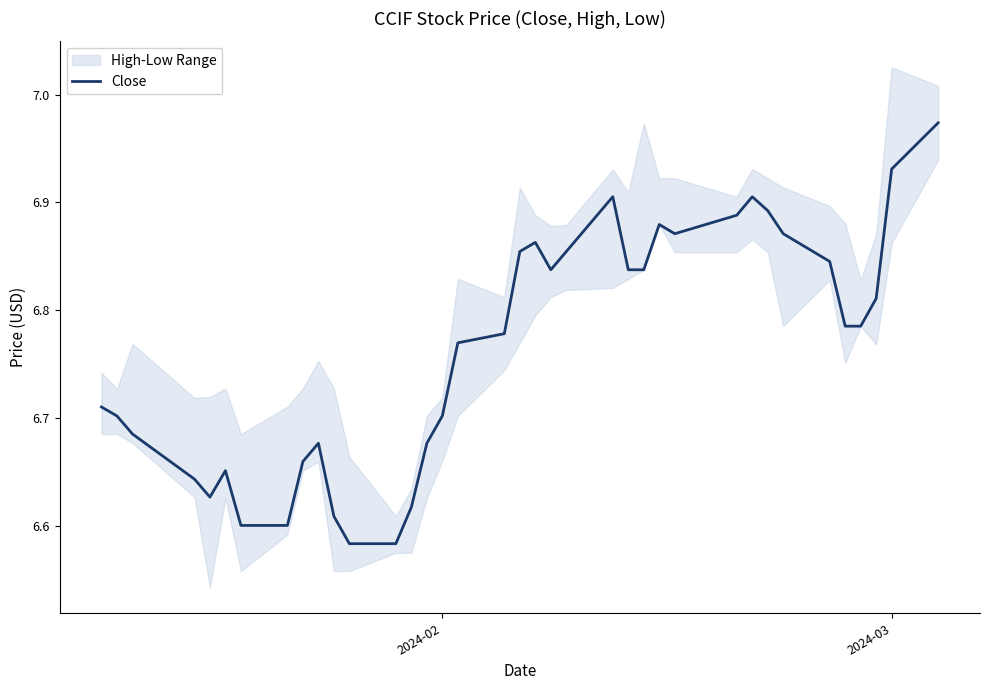

What is the difference between the second highest and second lowest values?

0.3